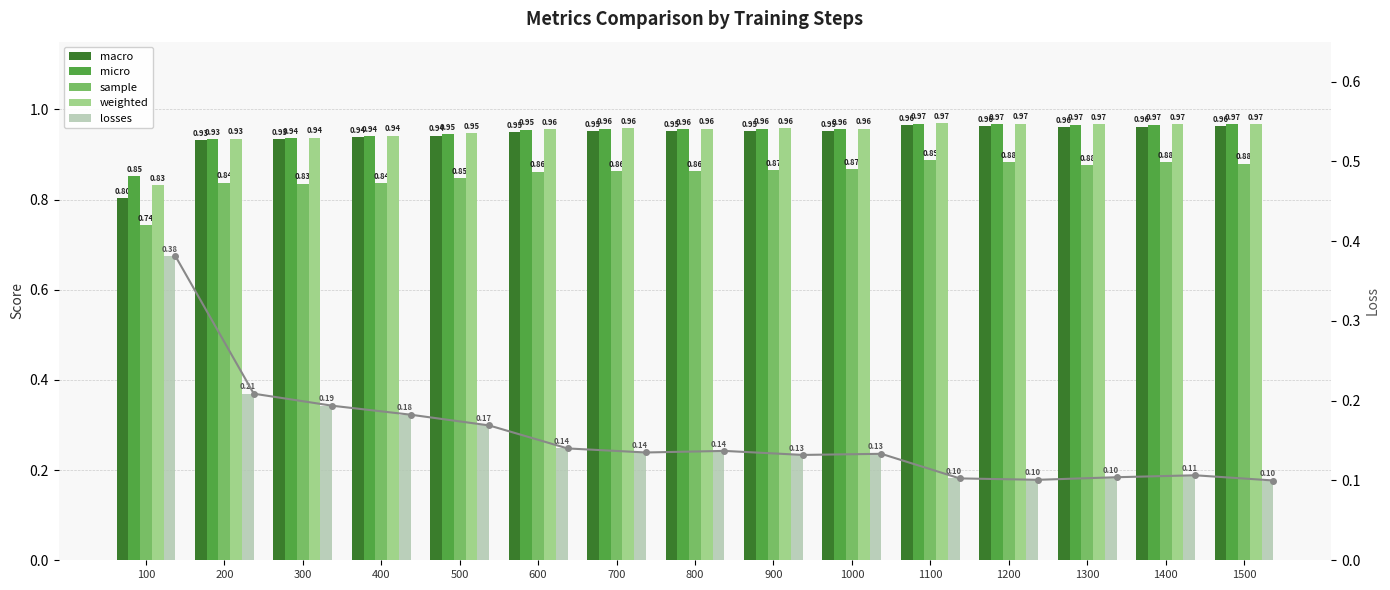

At how many categories does at least one series exceed 0?

15